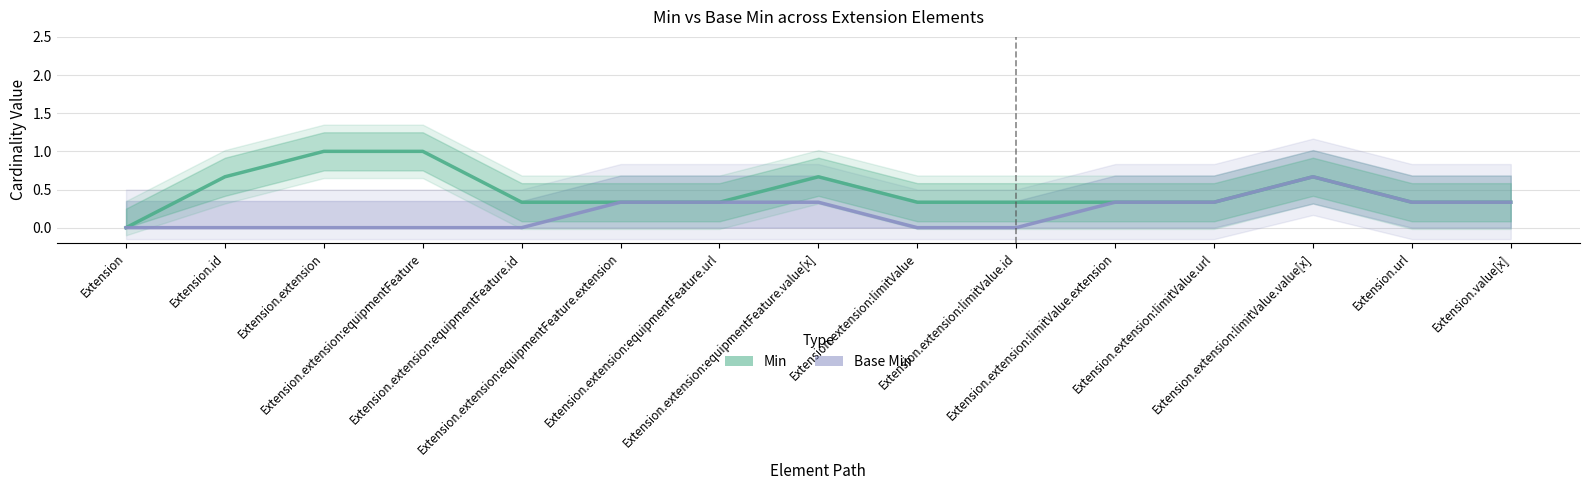

What is the label of the 2nd point from the right?

Extension.url